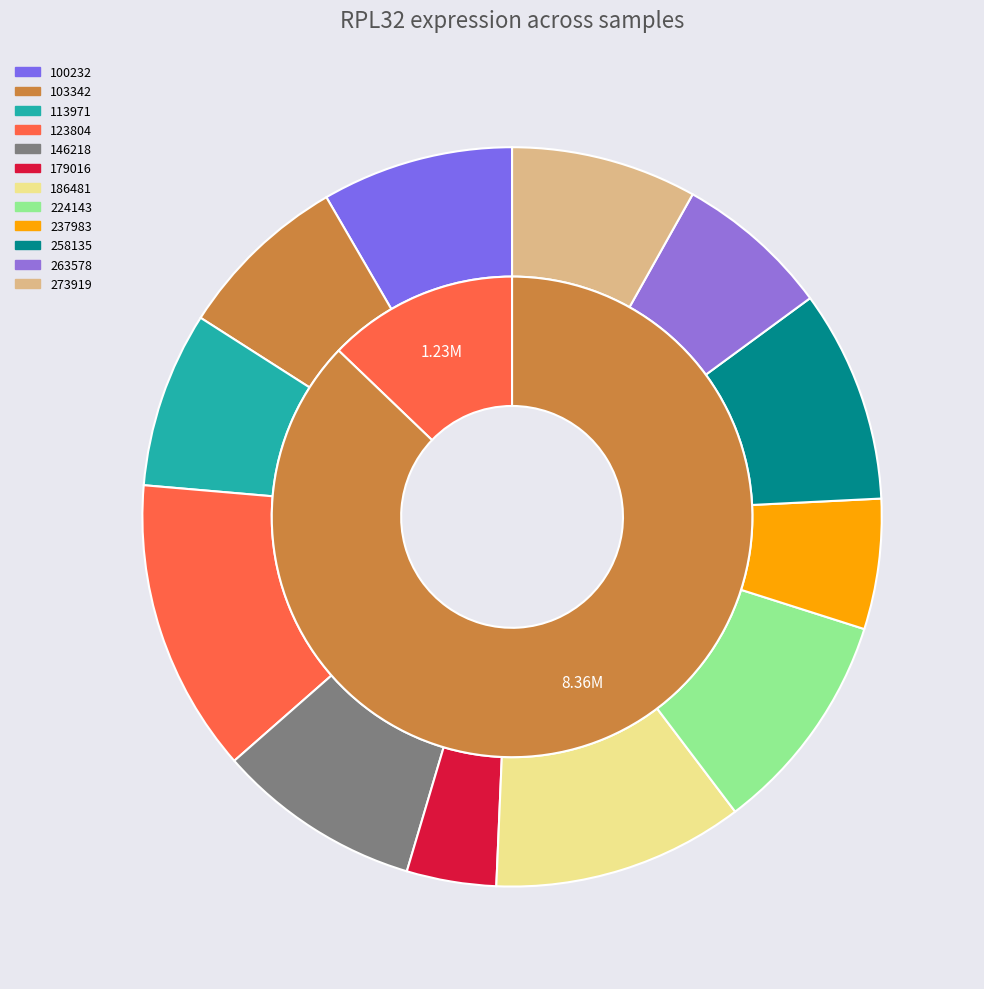

Count the number of slices in the pie.

12